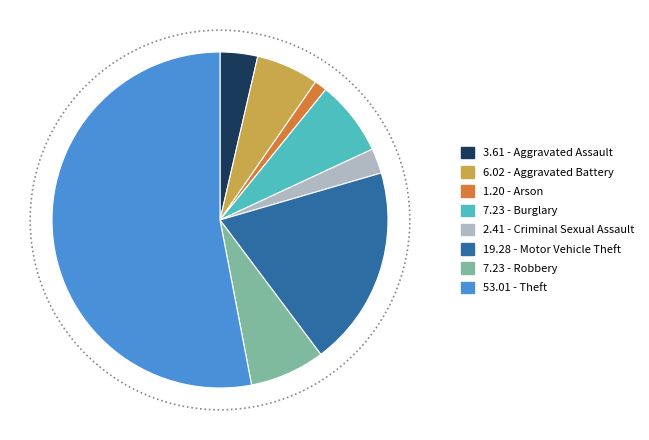

What is the ratio of the value at Burglary to the value at Arson?

6.0